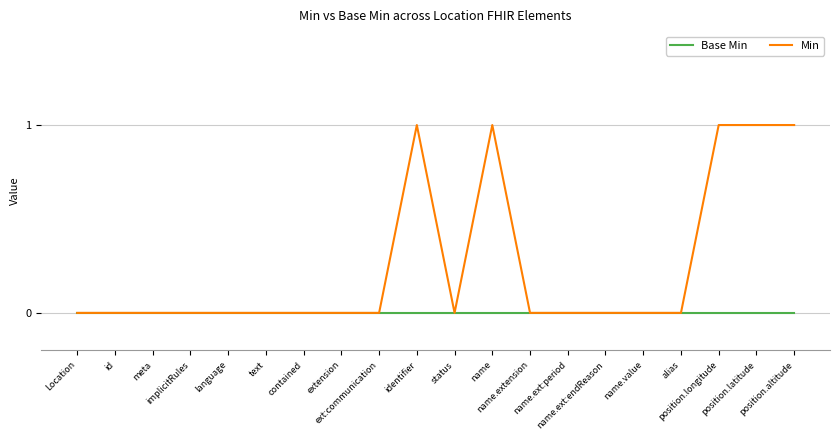

What position from the left is name.value?

16